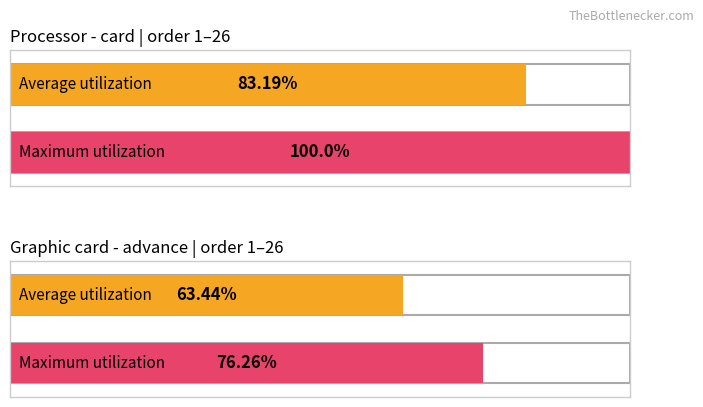

What is the difference between the maximum and second lowest values?

24